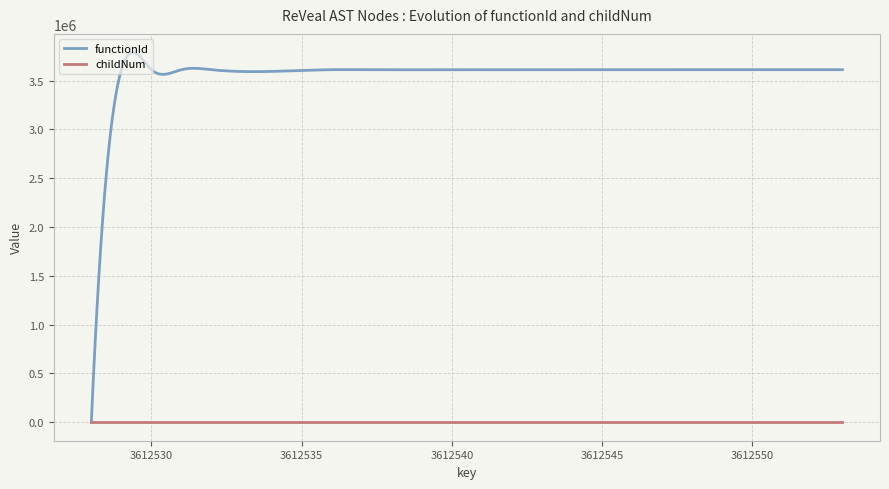

List the series in order of their peak value, highest first.

functionId, childNum